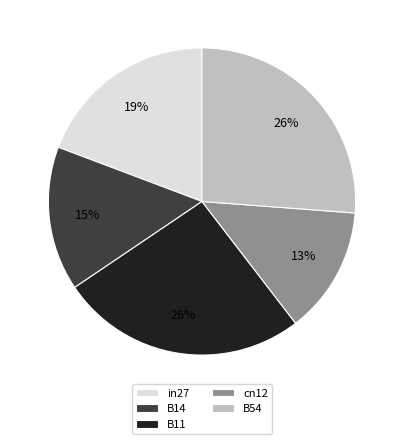

To the nearest percent, what is the average slice percentage?

20%